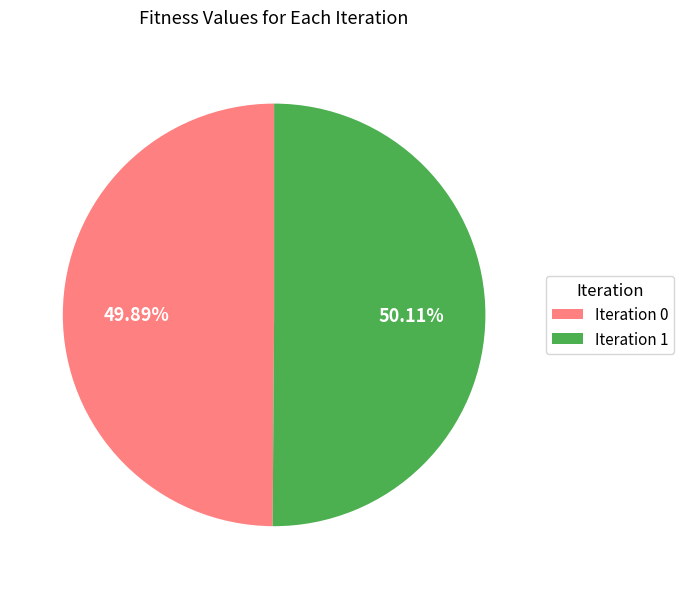

Approximately how many times larger is the value at Iteration 1 compared to Iteration 0?

1.0